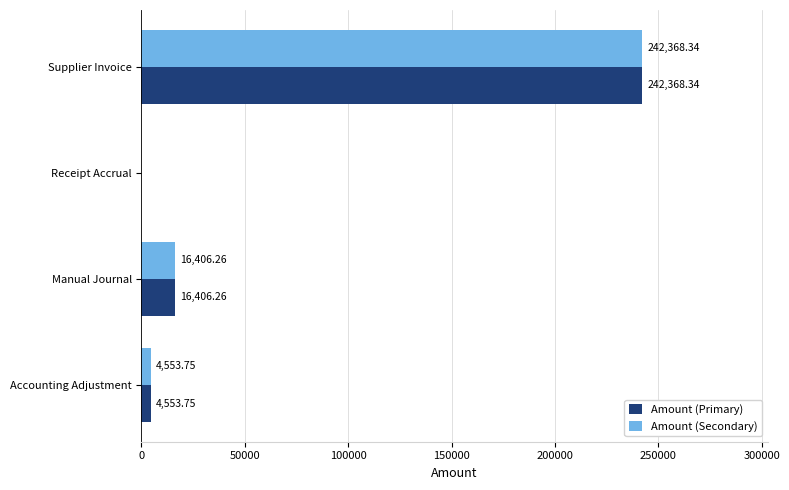

What are all the series names shown in the legend?

Amount (Primary), Amount (Secondary)